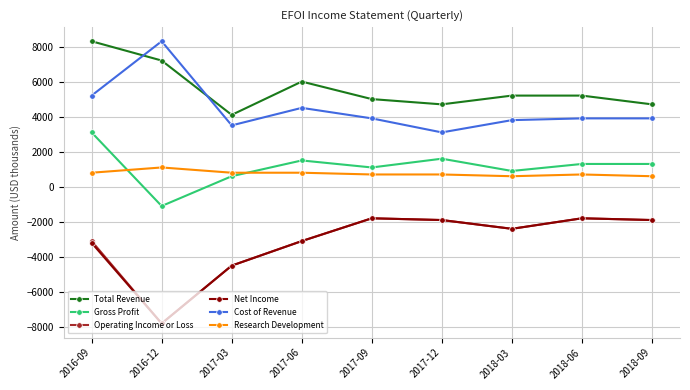

Reading left to right, extract all data points from this chart.

Total Revenue: 2016-09=8300	2016-12=7200	2017-03=4100	2017-06=6000	2017-09=5000	2017-12=4700	2018-03=5200	2018-06=5200	2018-09=4700
Gross Profit: 2016-09=3100	2016-12=-1100	2017-03=600	2017-06=1500	2017-09=1100	2017-12=1600	2018-03=900	2018-06=1300	2018-09=1300
Operating Income or Loss: 2016-09=-3100	2016-12=-7800	2017-03=-4500	2017-06=-3100	2017-09=-1800	2017-12=-1900	2018-03=-2400	2018-06=-1800	2018-09=-1900
Net Income: 2016-09=-3200	2016-12=-7800	2017-03=-4500	2017-06=-3100	2017-09=-1800	2017-12=-1900	2018-03=-2400	2018-06=-1800	2018-09=-1900
Cost of Revenue: 2016-09=5200	2016-12=8300	2017-03=3500	2017-06=4500	2017-09=3900	2017-12=3100	2018-03=3800	2018-06=3900	2018-09=3900
Research Development: 2016-09=800	2016-12=1100	2017-03=800	2017-06=800	2017-09=700	2017-12=700	2018-03=600	2018-06=700	2018-09=600